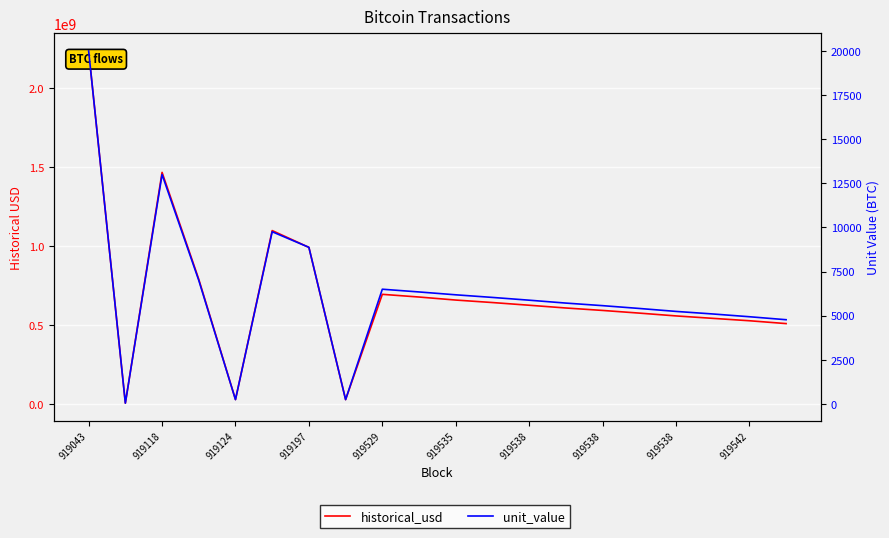

How many series are shown in this chart?

2